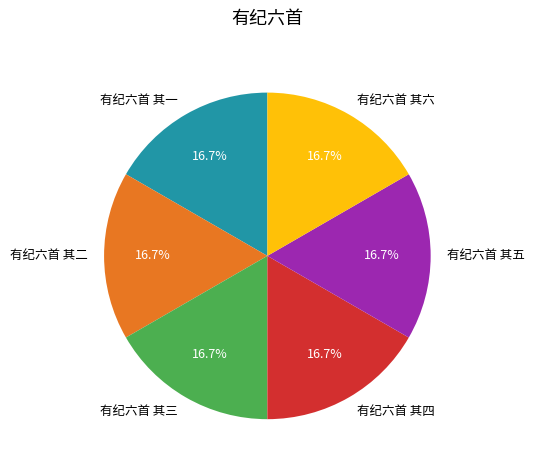

To the nearest percent, what percentage of the pie is 有纪六首 其三?

17%